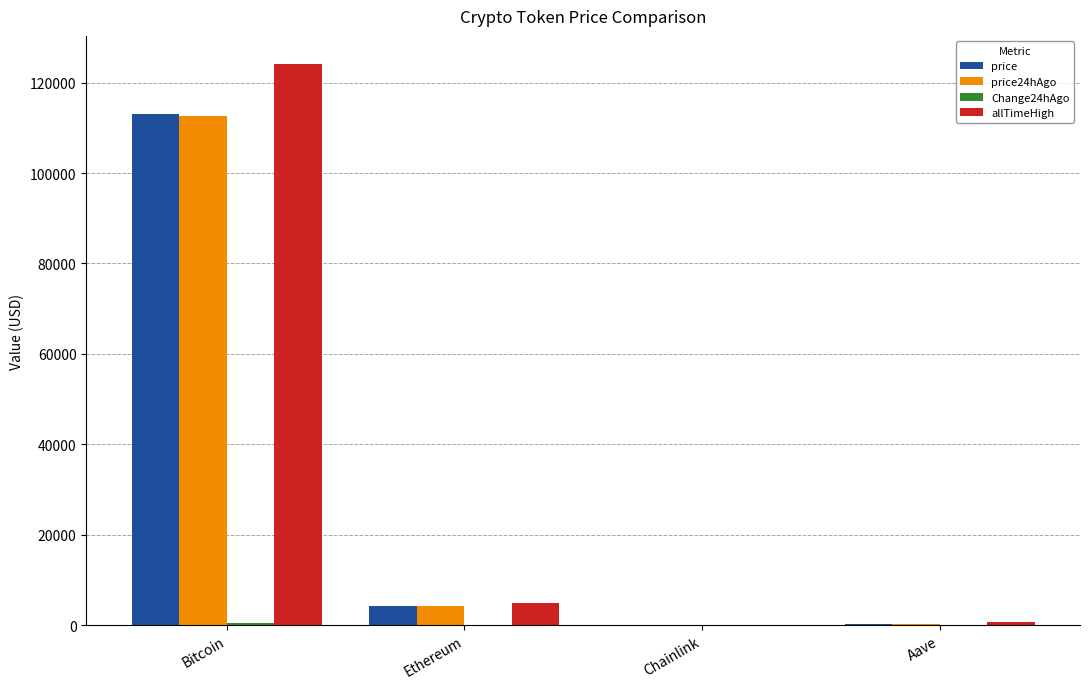

At which category is the sum across all series the highest?

Bitcoin